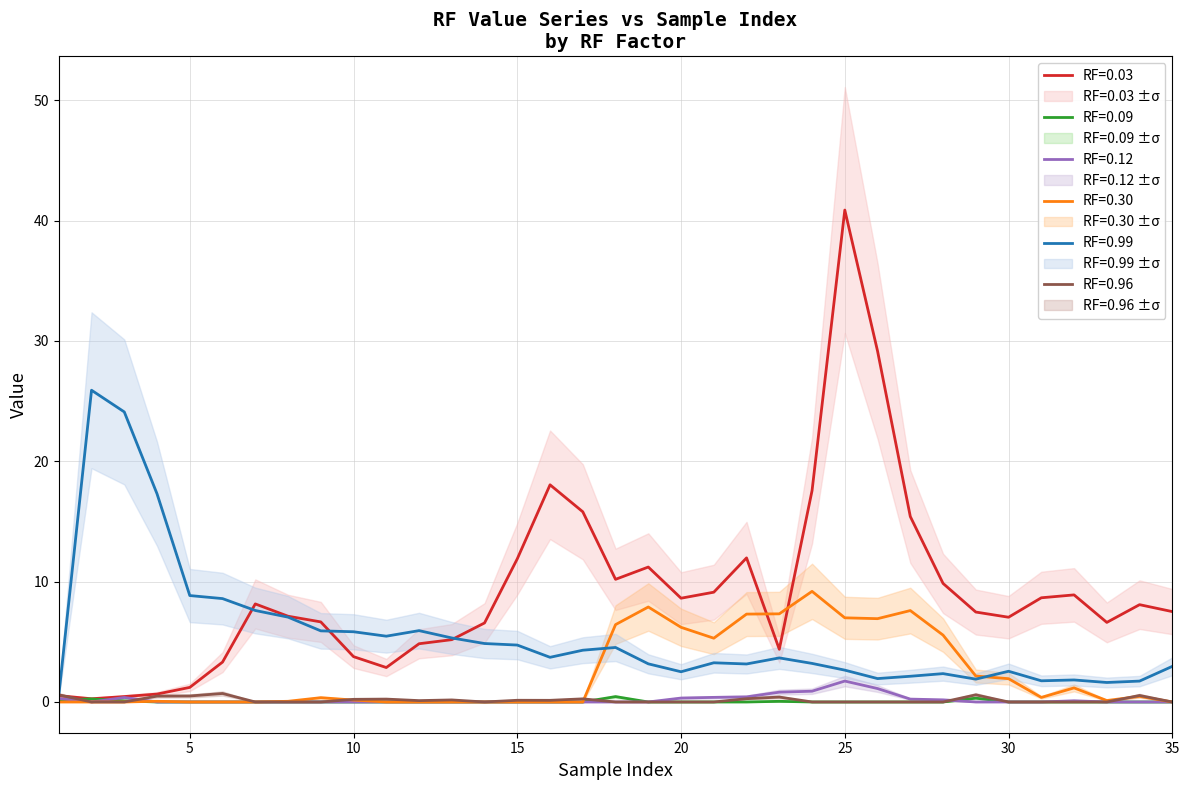

Is this an area chart (filled region under the line)?

No